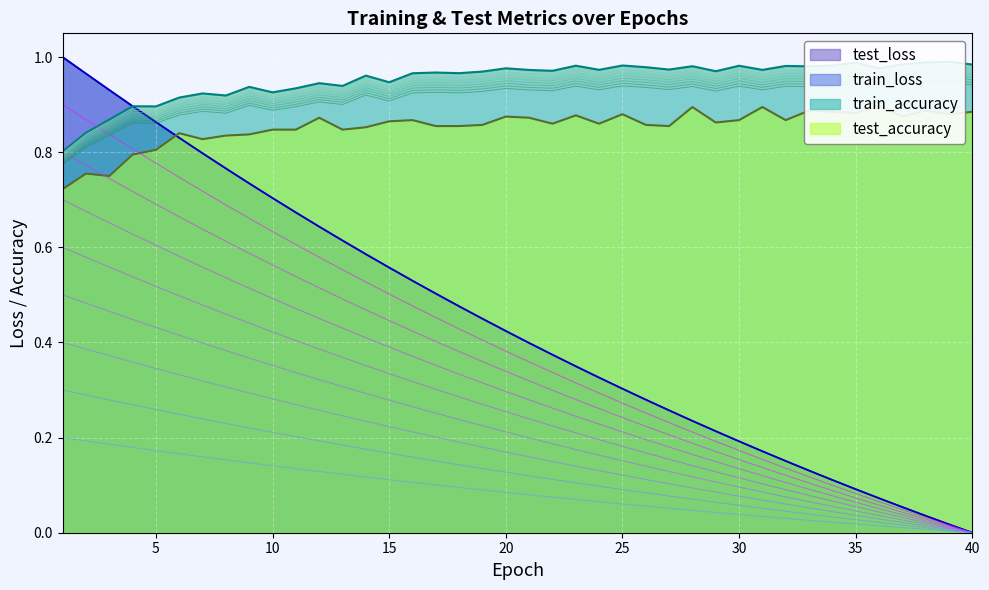

What is the total value across all series at 11?

2.9